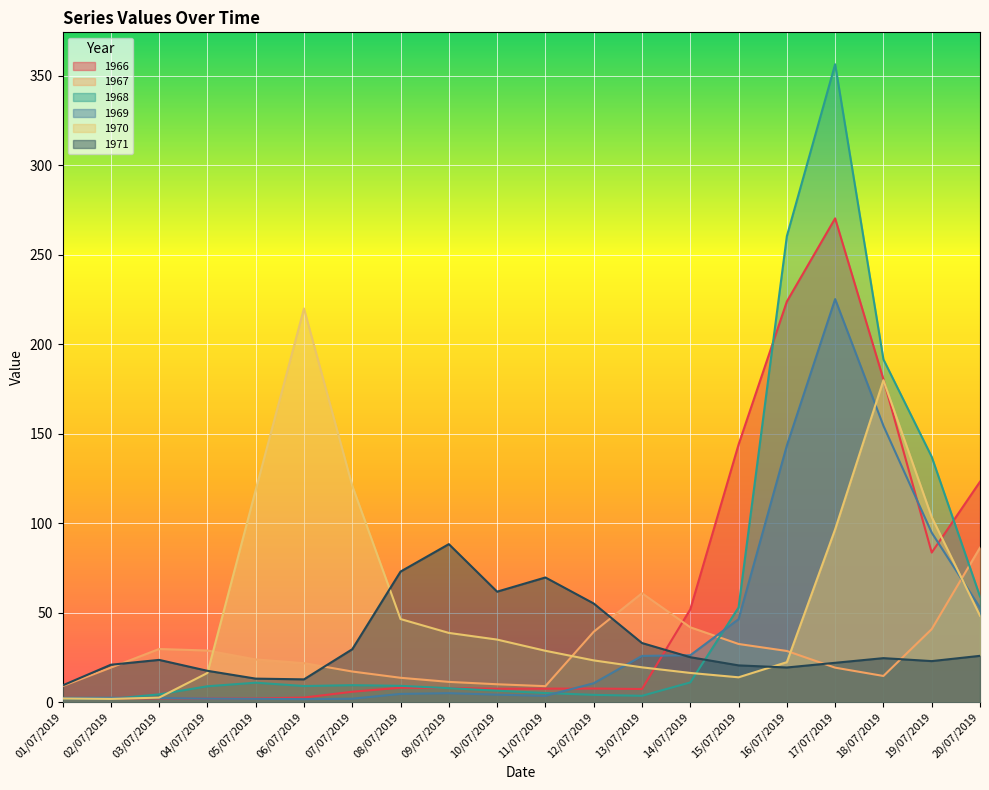

At which category does 1971 reach its first local valley?

06/07/2019